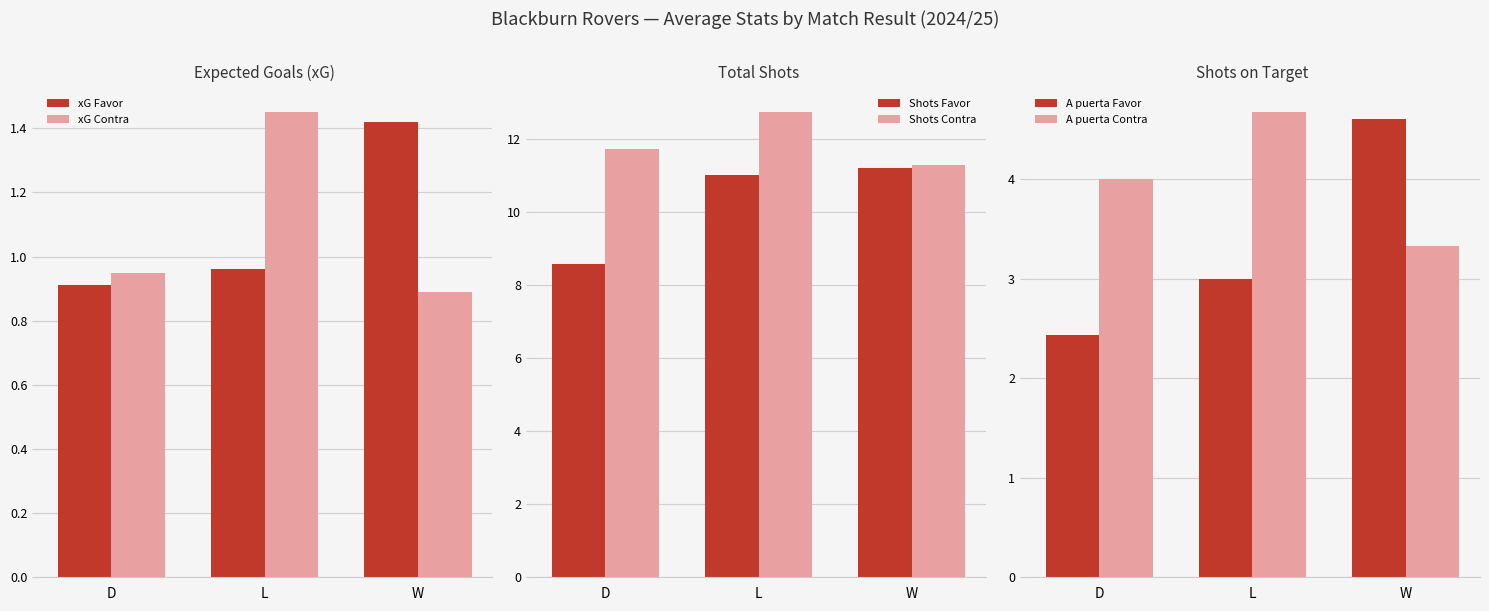

How many bars are there in total?

18